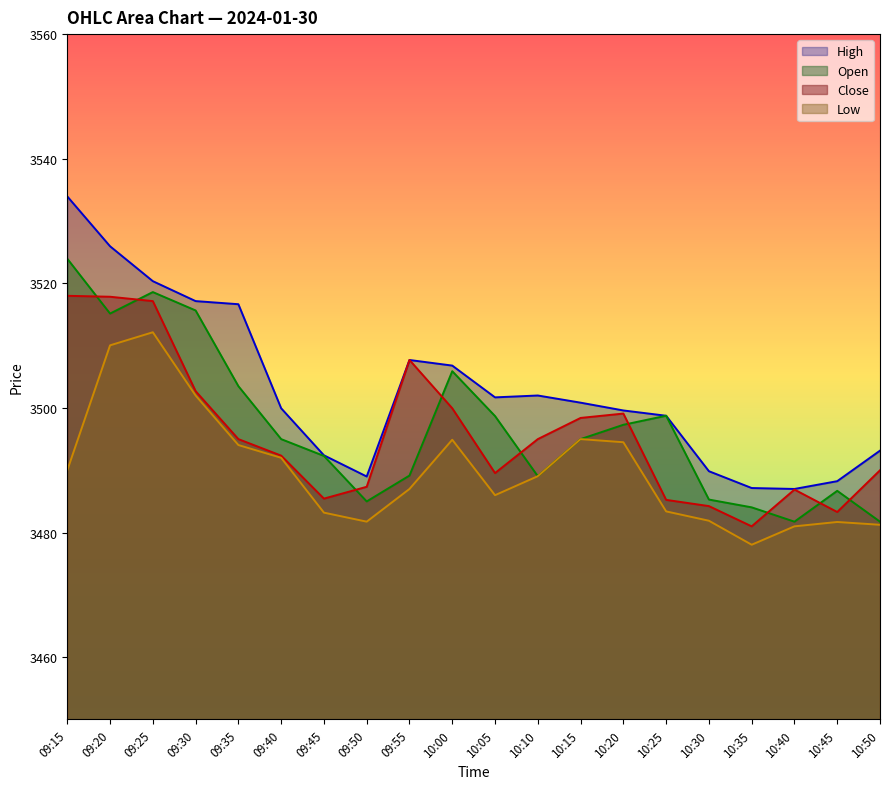

Does the chart display data point markers on the line(s)?

No